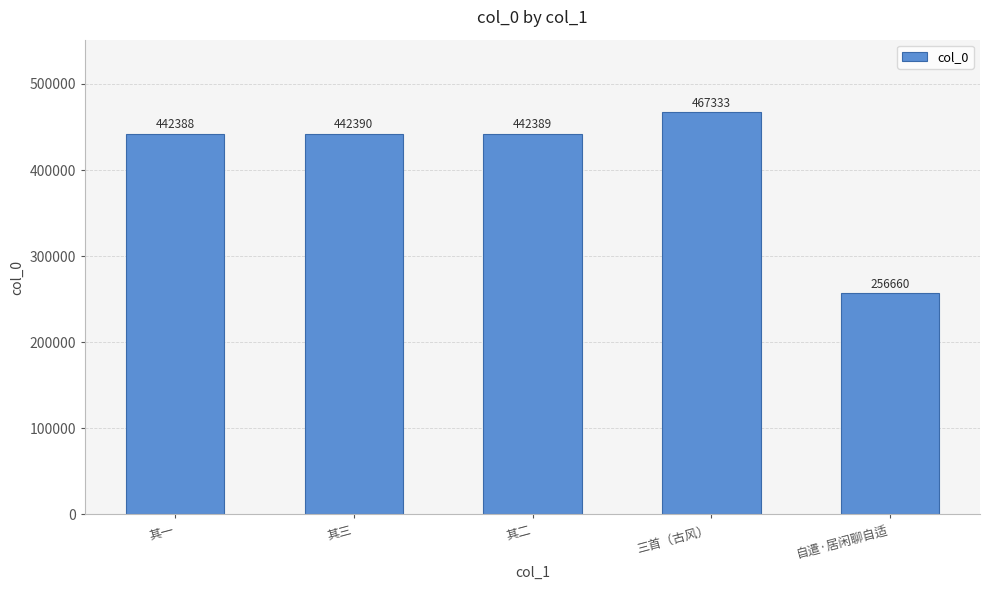

What is the sum of all values?

2051160